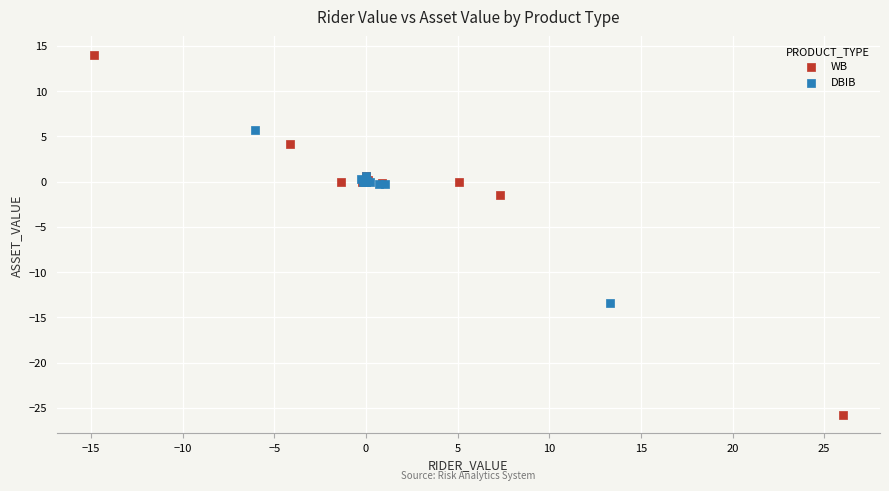

Which series contains the highest Y value?

WB